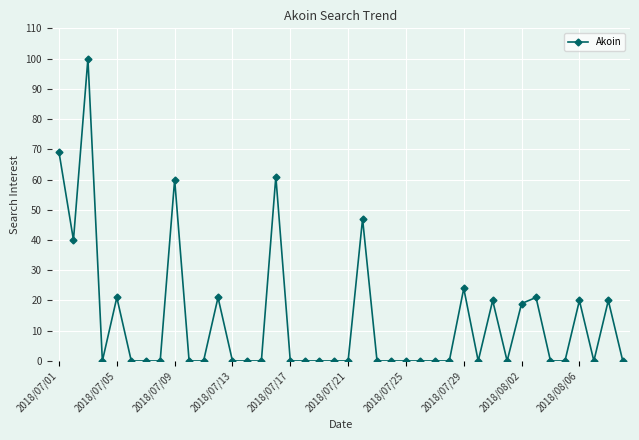

What is the average value?

14